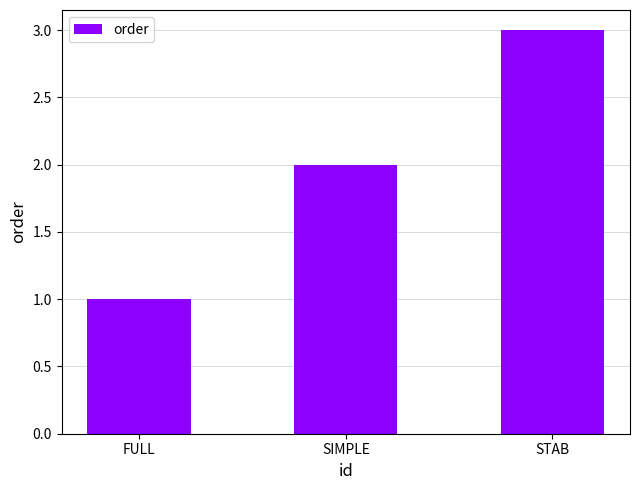

What is the smallest value displayed?

1